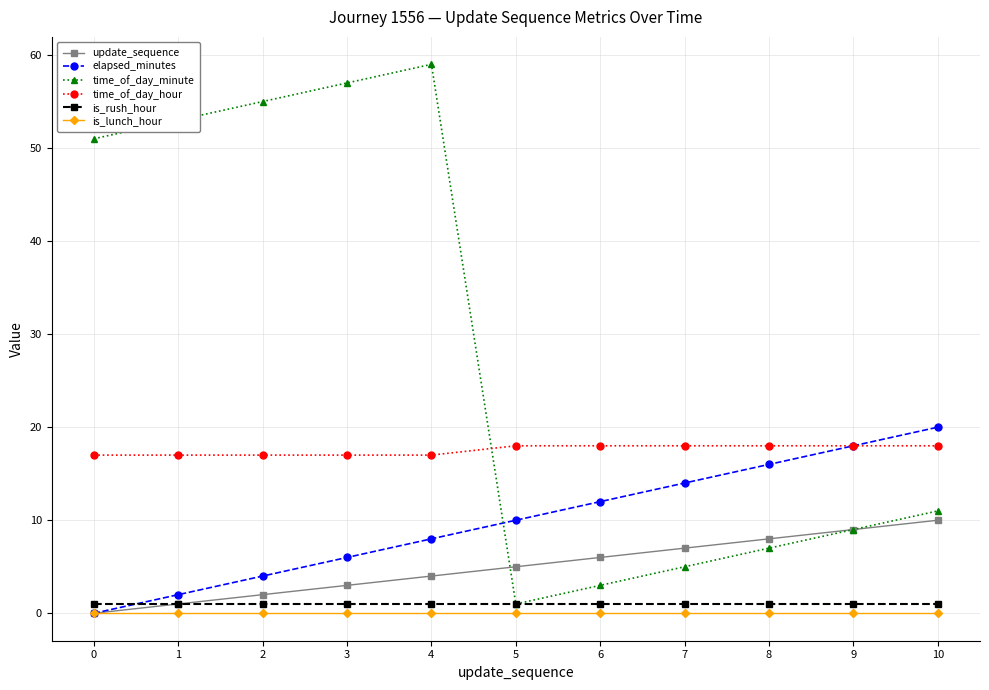

Does the chart have visible grid lines?

Yes